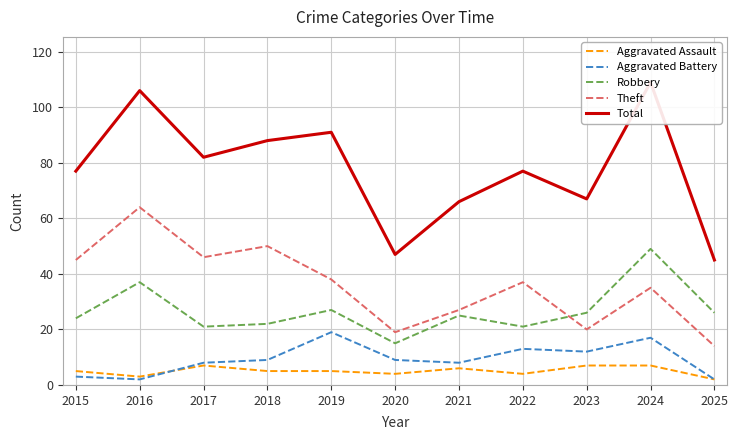

Between 2017 and 2019, which series saw the biggest shift?

Aggravated Battery